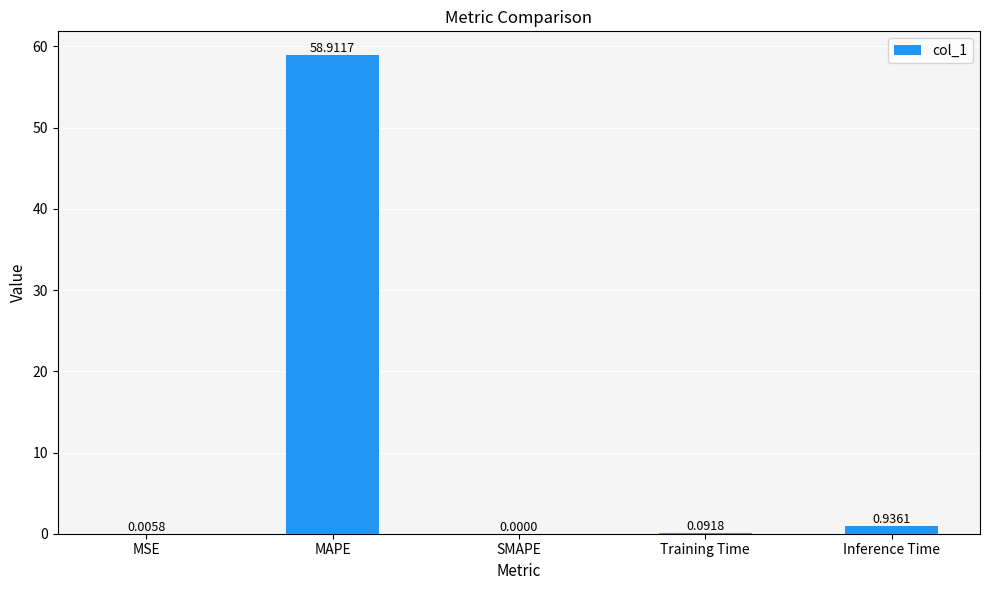

Which category has the highest value across all series?

MAPE